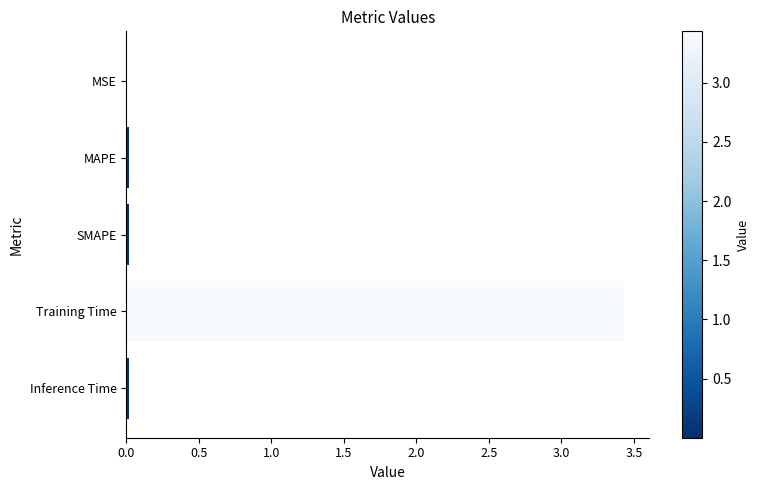

What is the sum of all values?

3.5